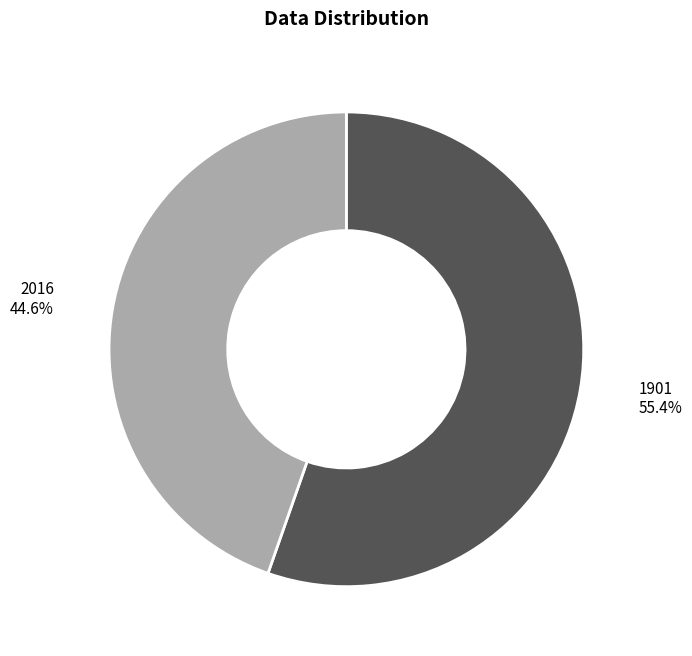

To the nearest percent, what is the difference between the largest and smallest slice percentages?

11%